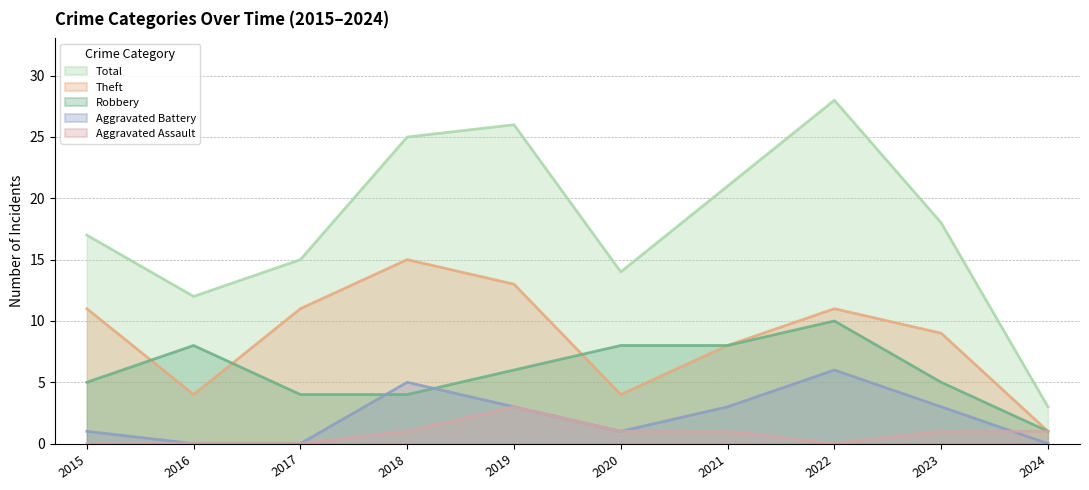

Which series has the widest spread of values?

Total